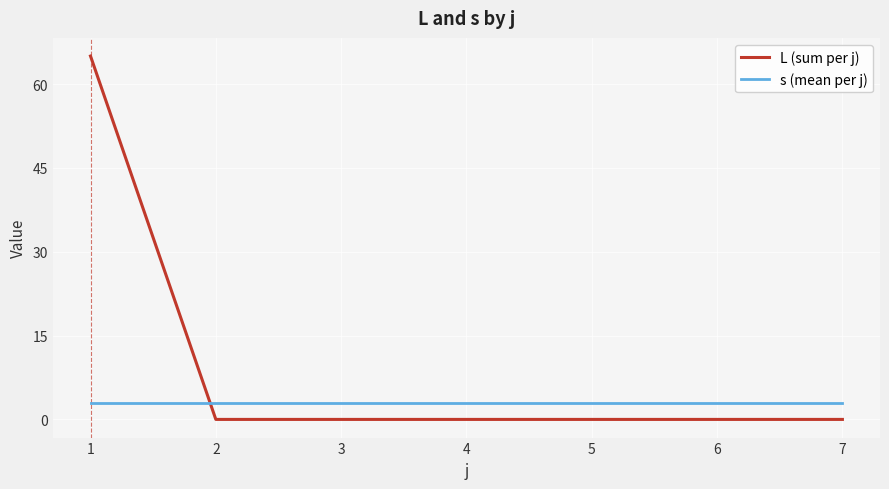

Which series changed the most between 1 and 6?

L (sum per j)